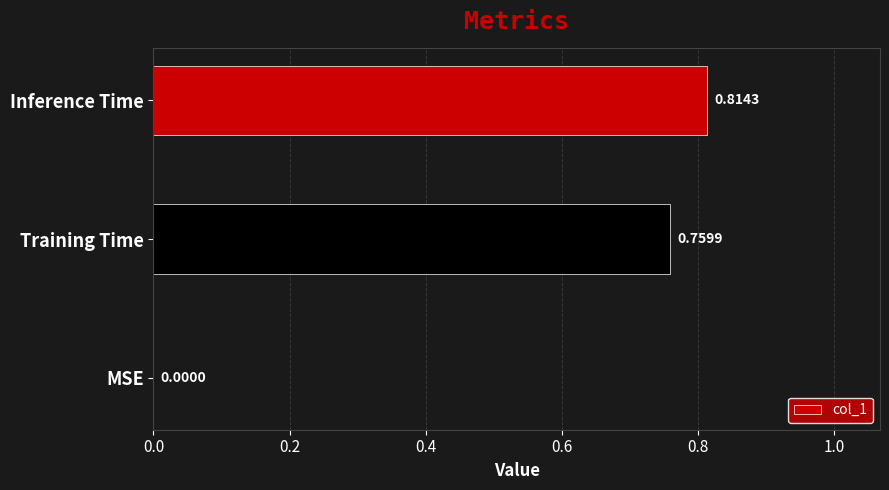

Where is the data nearest to the value 0?

MSE